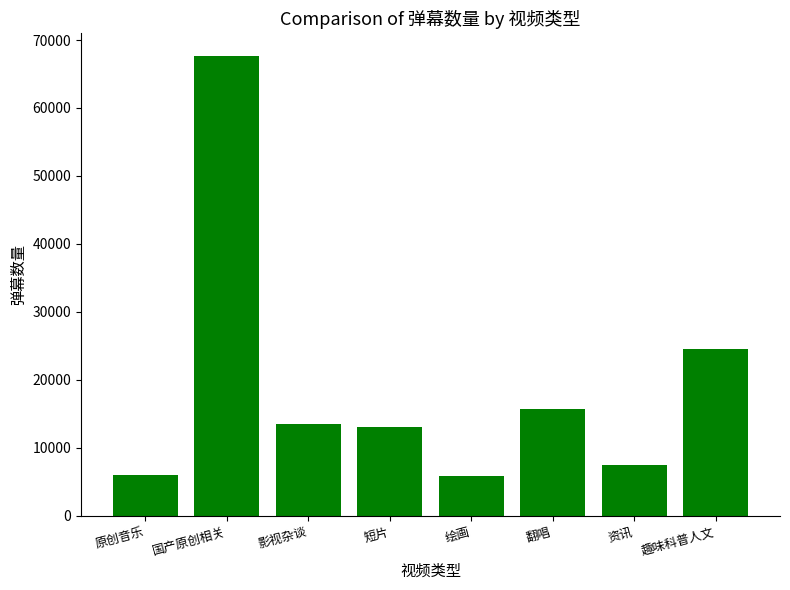

What position from the left is 原创音乐?

1